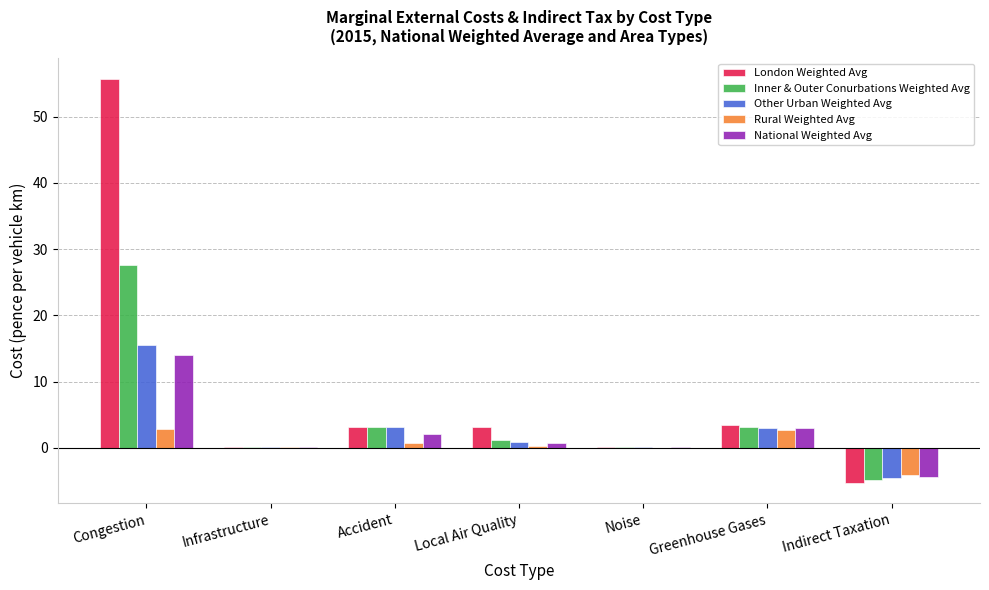

The value of Inner & Outer Conurbations Weighted Avg at Indirect Taxation is -2.1. True or false?

False